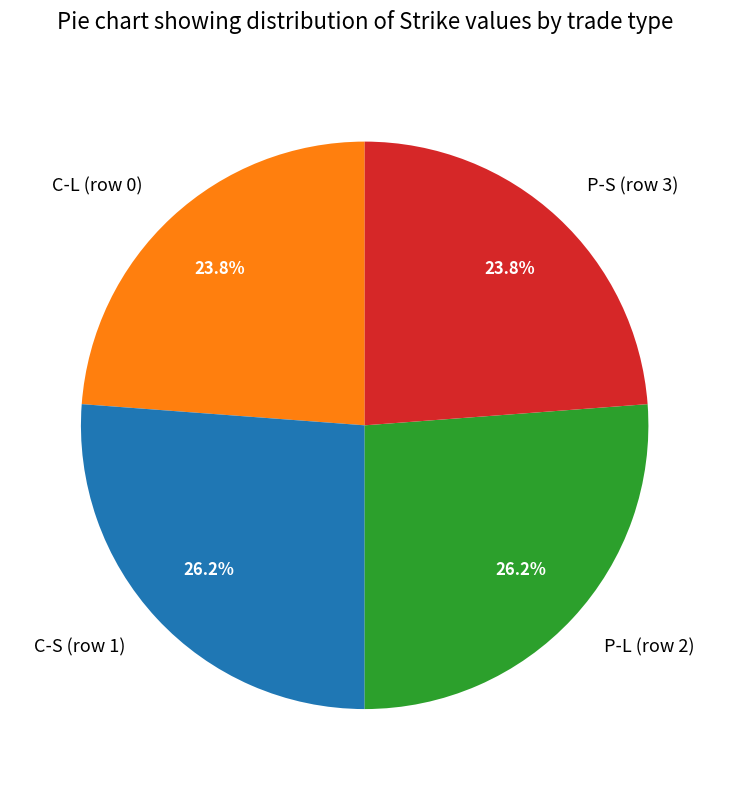

What percentage is the P-S (row 3) slice, to the nearest percent?

24%